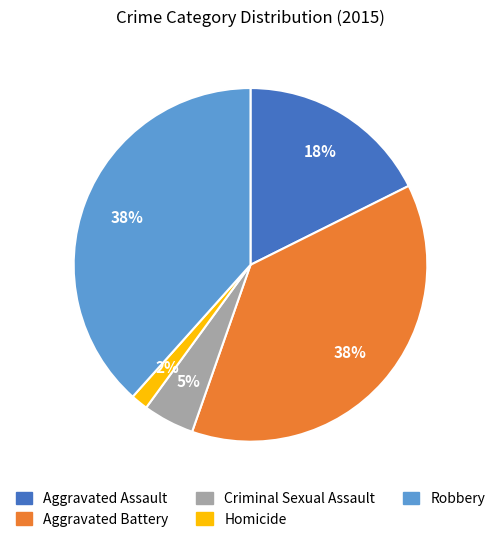

Do Aggravated Assault and Homicide together represent more than half of the pie?

No